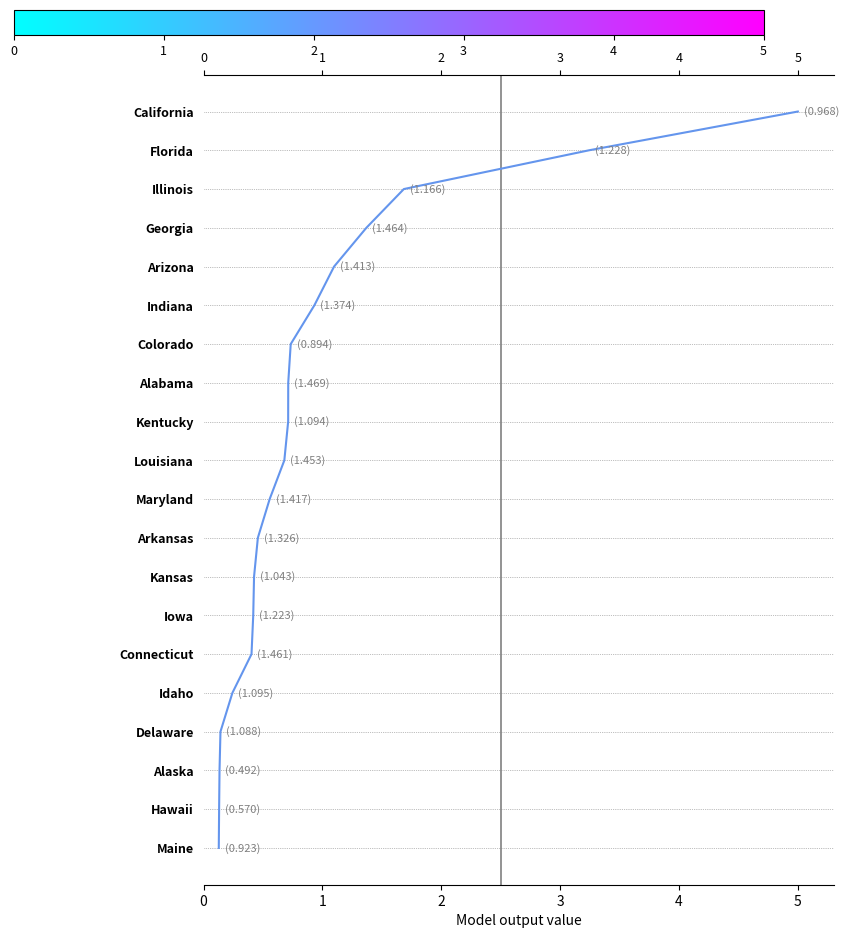

How many values are below 10?

10